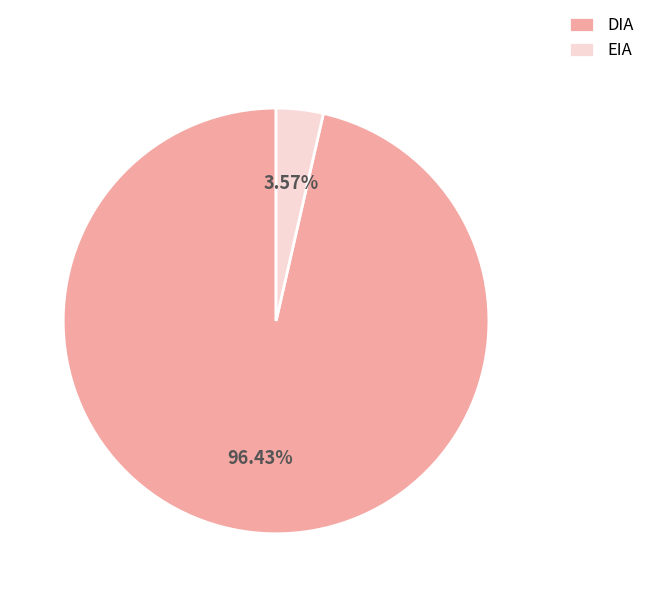

True or false: EIA accounts for 4% of the total.

True